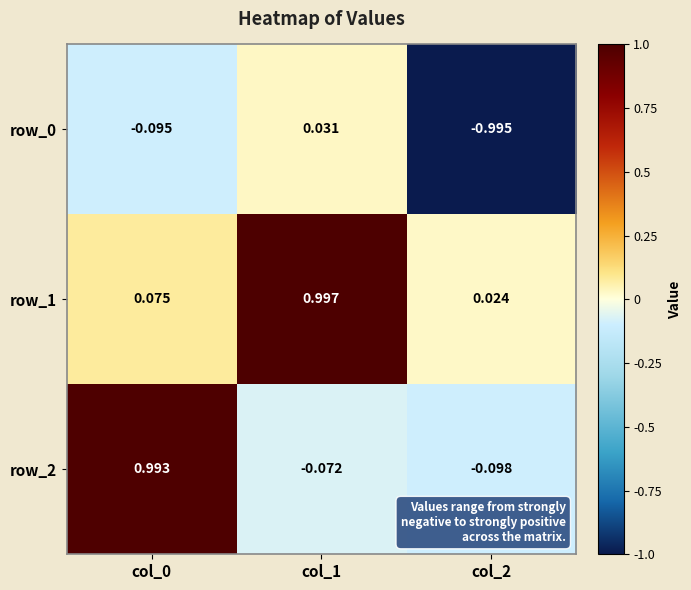

Is the value of row_1 at col_2 greater than the value of row_0 at col_2?

Yes